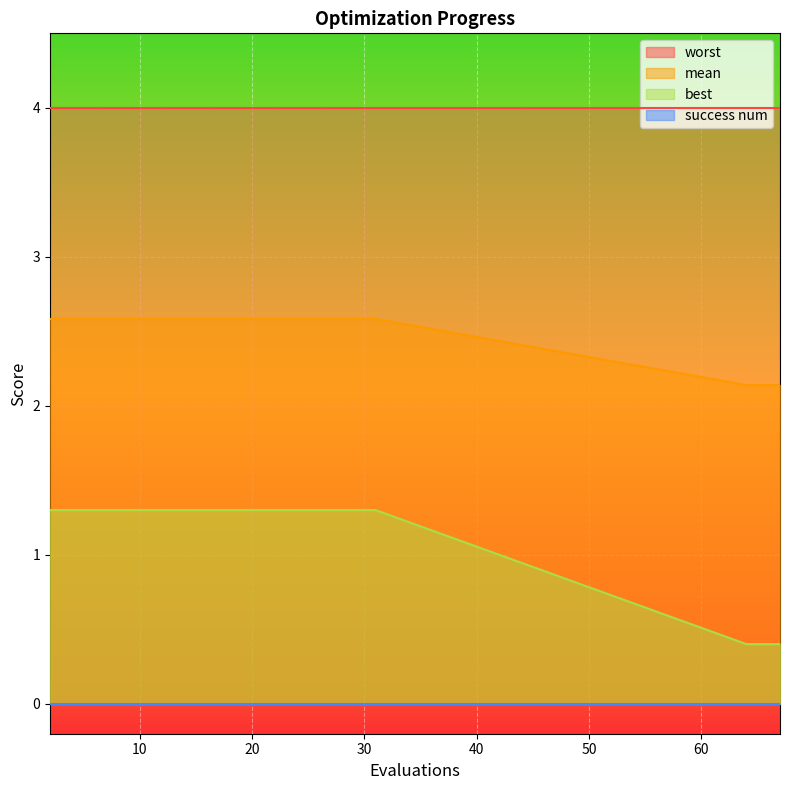

What is the sum of the best values at 10 and 31?

5.2